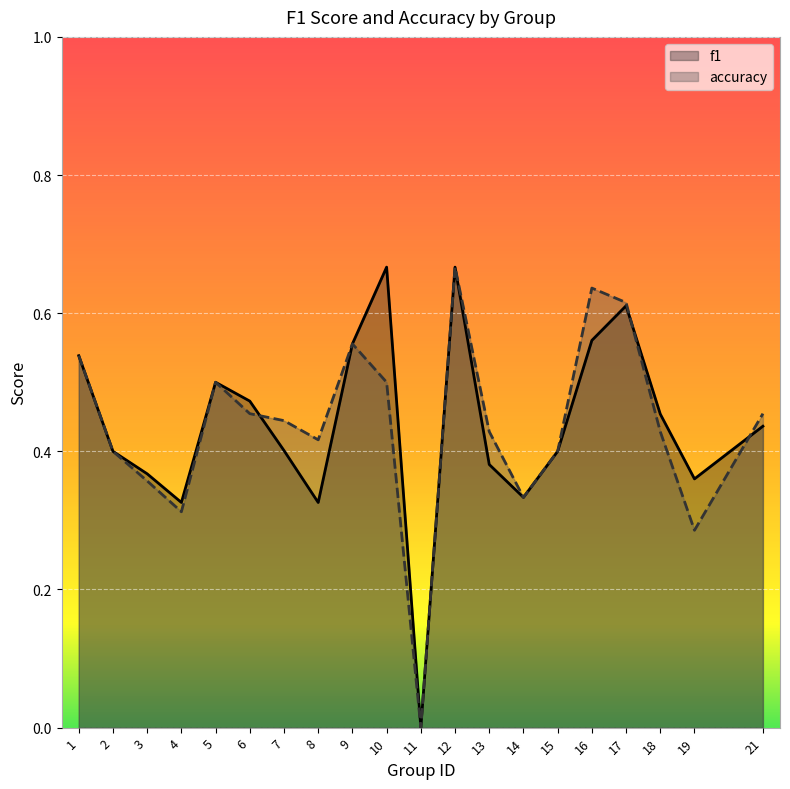

The accuracy series shows 0.1 at 4. True or false?

False